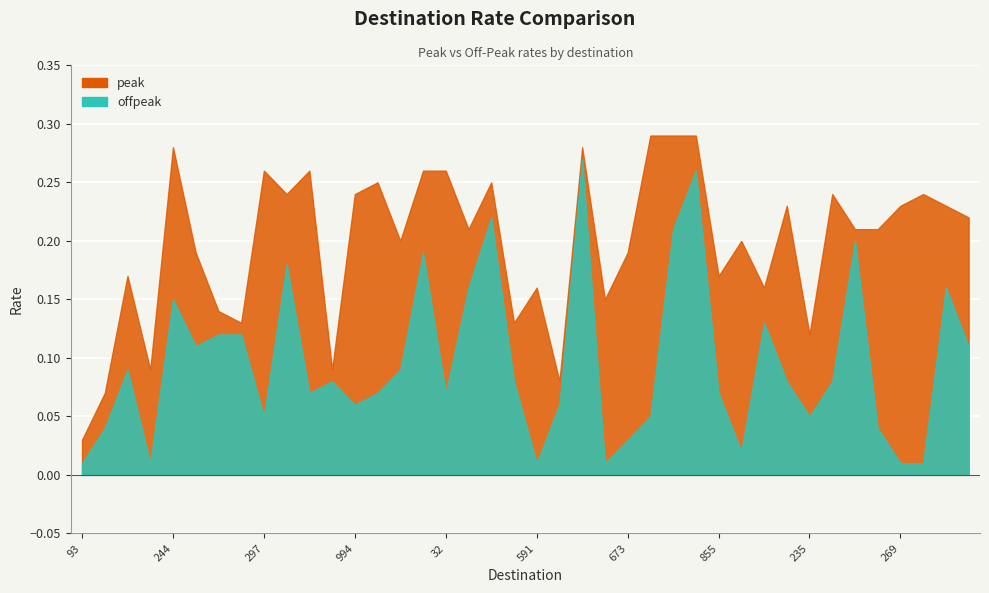

Reading right to left, extract all data points from this chart.

offpeak: 682=0.1	243=0.2	242=0.0	269=0.0	57=0.0	86=0.2	56=0.1	235=0.1	236=0.1	238=0.1	237=0.0	855=0.1	257=0.3	226=0.2	359=0.1	673=0.0	55=0.0	267=0.3	387=0.1	591=0.0	975=0.1	229=0.2	501=0.2	32=0.1	375=0.2	880=0.1	973=0.1	994=0.1	43=0.1	61=0.1	247=0.2	297=0.1	374=0.1	54=0.1	672=0.1	244=0.1	376=0.0	213=0.1	355=0.0	93=0.0
peak: 682=0.2	243=0.2	242=0.2	269=0.2	57=0.2	86=0.2	56=0.2	235=0.1	236=0.2	238=0.2	237=0.2	855=0.2	257=0.3	226=0.3	359=0.3	673=0.2	55=0.1	267=0.3	387=0.1	591=0.2	975=0.1	229=0.2	501=0.2	32=0.3	375=0.3	880=0.2	973=0.2	994=0.2	43=0.1	61=0.3	247=0.2	297=0.3	374=0.1	54=0.1	672=0.2	244=0.3	376=0.1	213=0.2	355=0.1	93=0.0